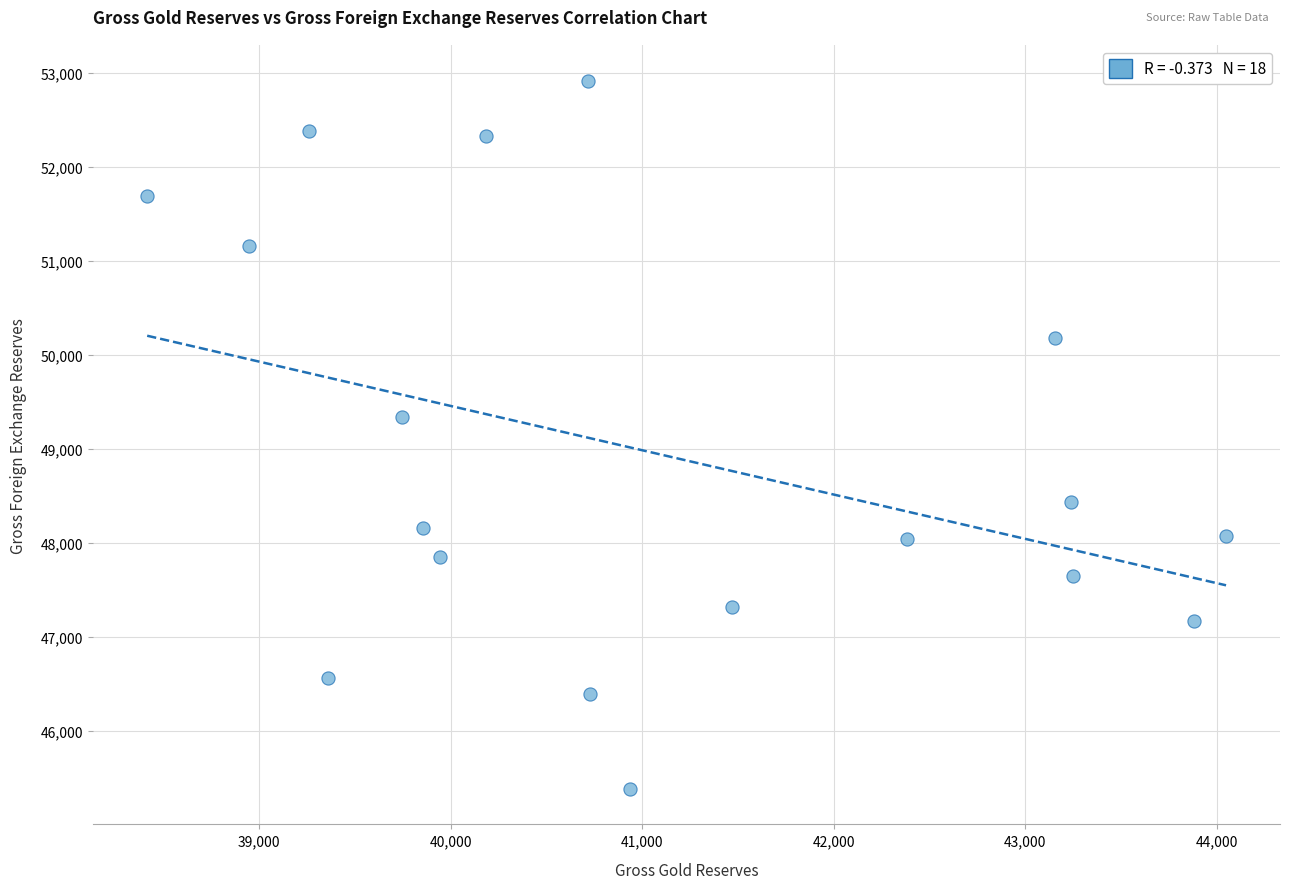

What Y value in the scatter plot is closest to 49149?

49336.5